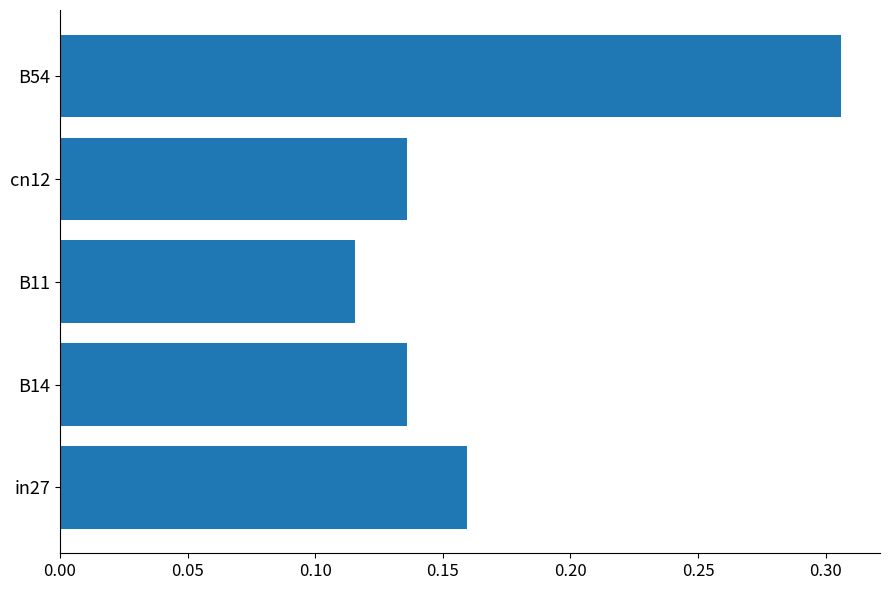

Does the chart contain stacked bars?

No